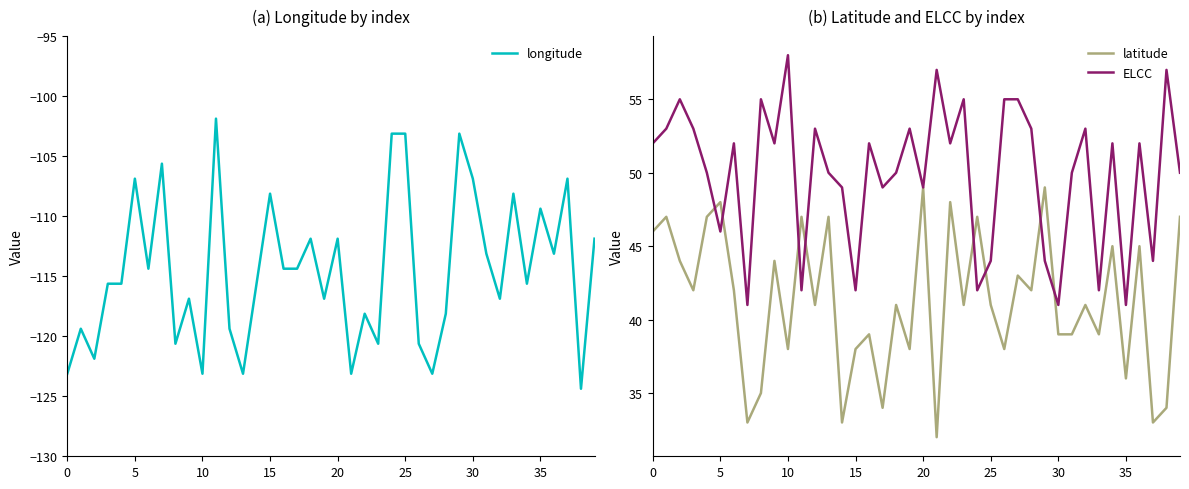

What is the maximum value for latitude?

49